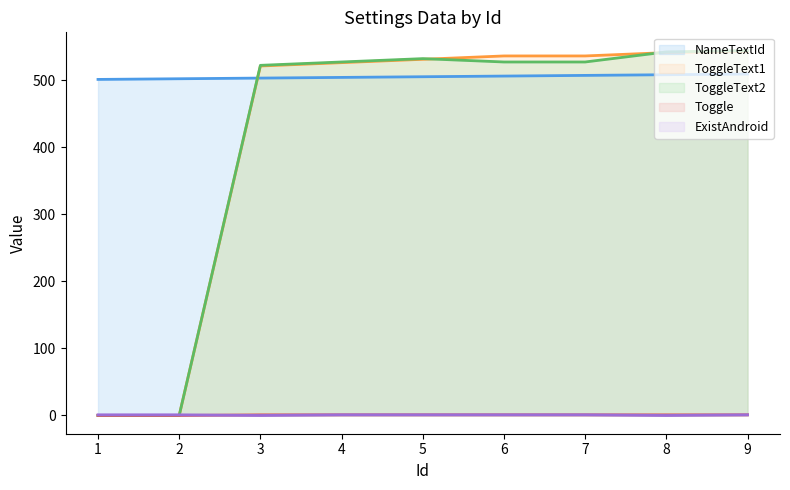

What is the difference between the NameTextId values at 6 and 8?

2